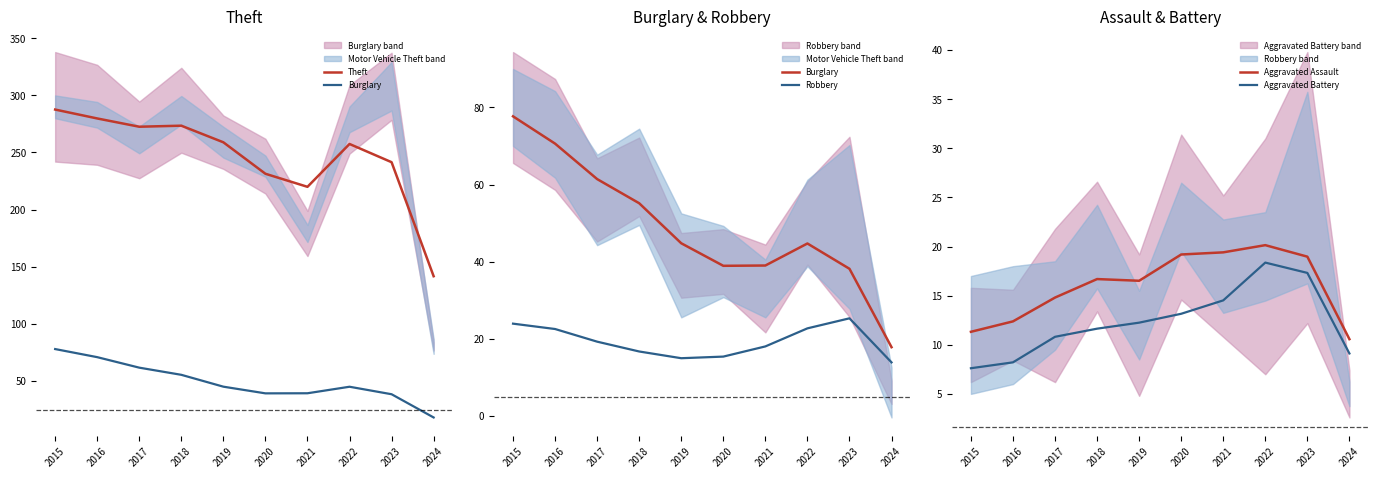

True or false: Theft and Robbery cross at least once.

False